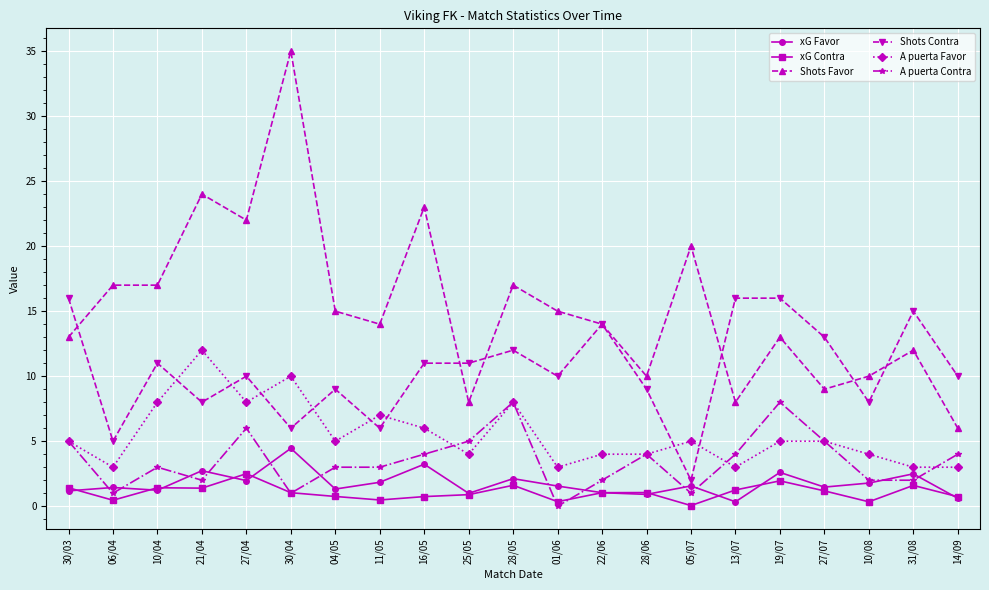

The Shots Favor series shows 22.0 at 27/04. True or false?

True